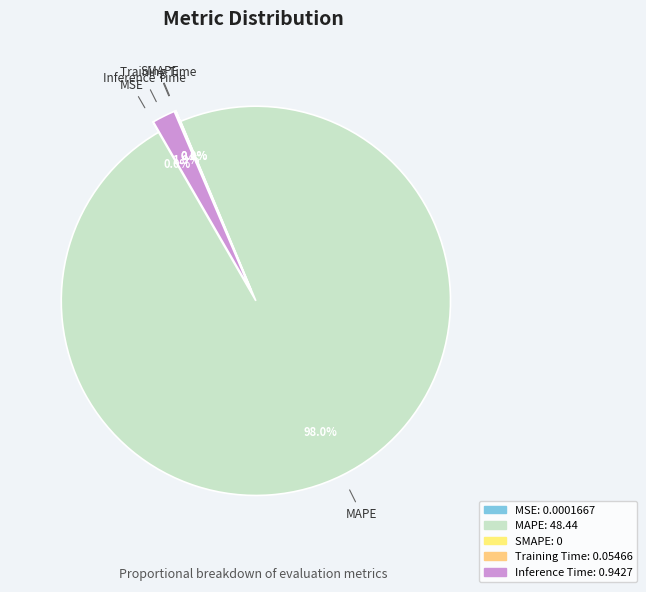

What is the largest slice in the pie chart?

MAPE